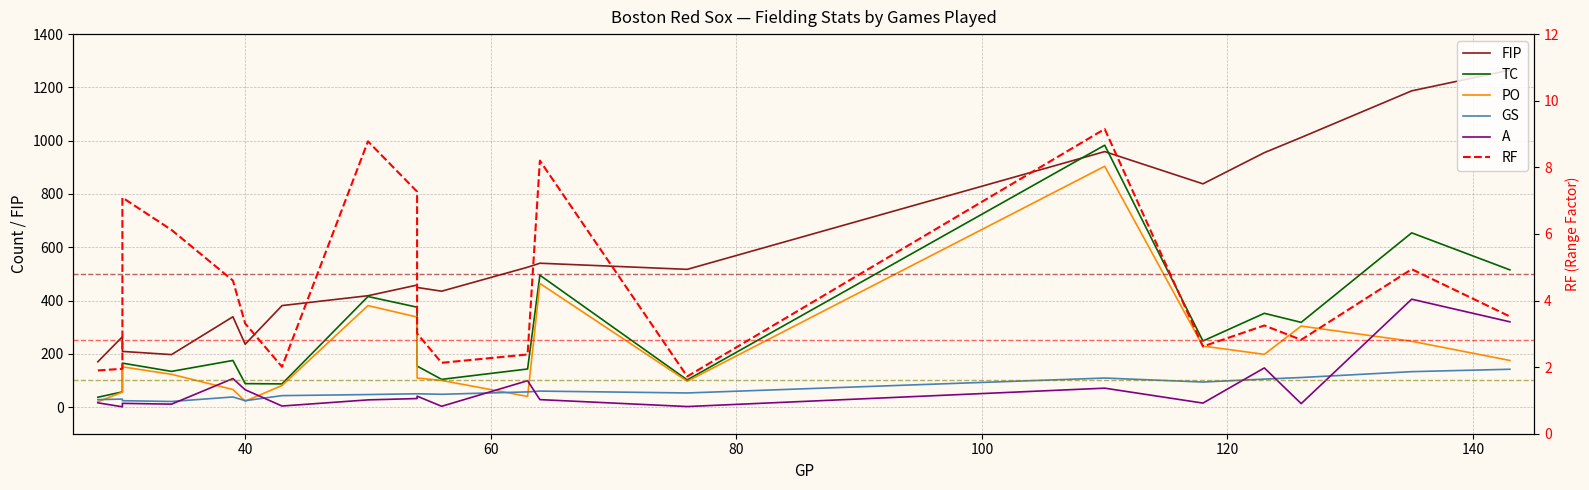

Reading right to left, extract all data points from this chart.

FIP: 1265.0	1187.0	1012.0	955.0	838.0	959.0	517.0	540.0	525.0	435.0	449.0	458.0	418.0	381.0	236.0	339.0	197.0	209.0	264.0	170.0
TC: 515.0	654.0	318.0	352.0	248.0	983.0	102.0	495.0	143.0	104.0	154.0	375.0	415.0	87.0	88.0	175.0	134.0	165.0	57.0	37.0
PO: 175.0	247.0	304.0	198.0	229.0	904.0	97.0	464.0	40.0	100.0	109.0	338.0	381.0	81.0	22.0	66.0	123.0	151.0	56.0	20.0
GS: 142.0	133.0	111.0	105.0	94.0	109.0	53.0	60.0	57.0	48.0	50.0	50.0	47.0	43.0	24.0	38.0	21.0	24.0	30.0	28.0
A: 320.0	405.0	13.0	147.0	15.0	71.0	2.0	28.0	99.0	3.0	41.0	32.0	27.0	4.0	65.0	107.0	11.0	14.0	1.0	16.0
RF: 3.5	4.9	2.8	3.2	2.6	9.2	1.7	8.2	2.4	2.1	3.0	7.3	8.8	2.0	3.3	4.6	6.1	7.1	1.9	1.9